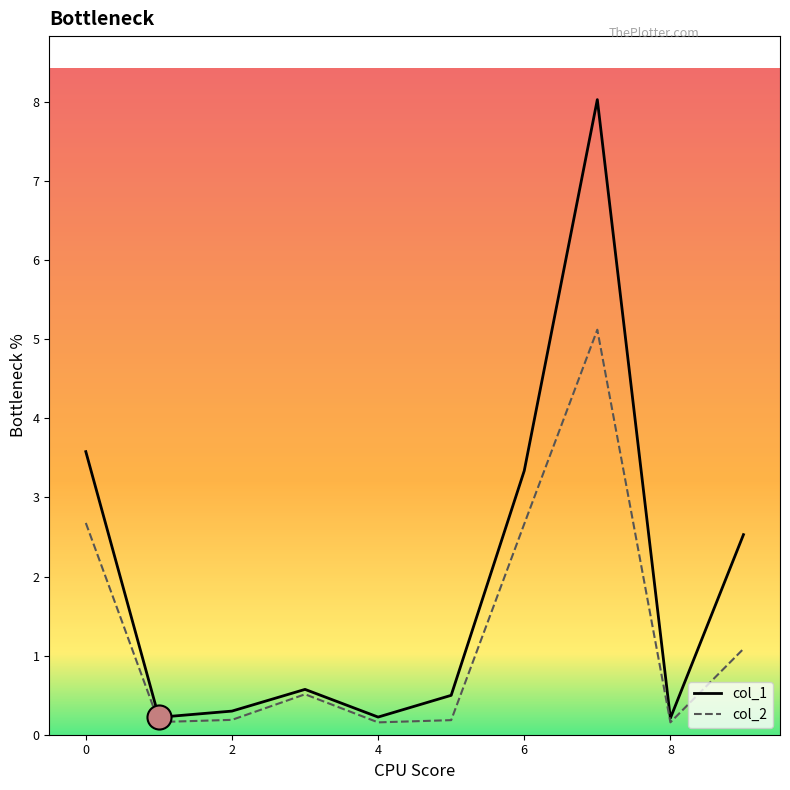

Which series has the widest spread of values?

col_1